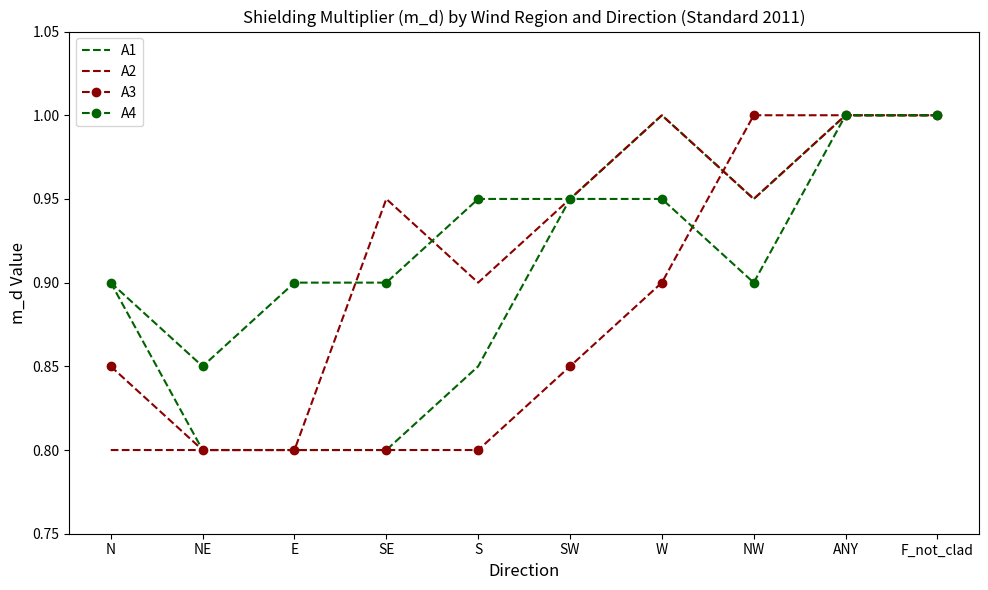

What is the maximum value shown in the chart?

1.0